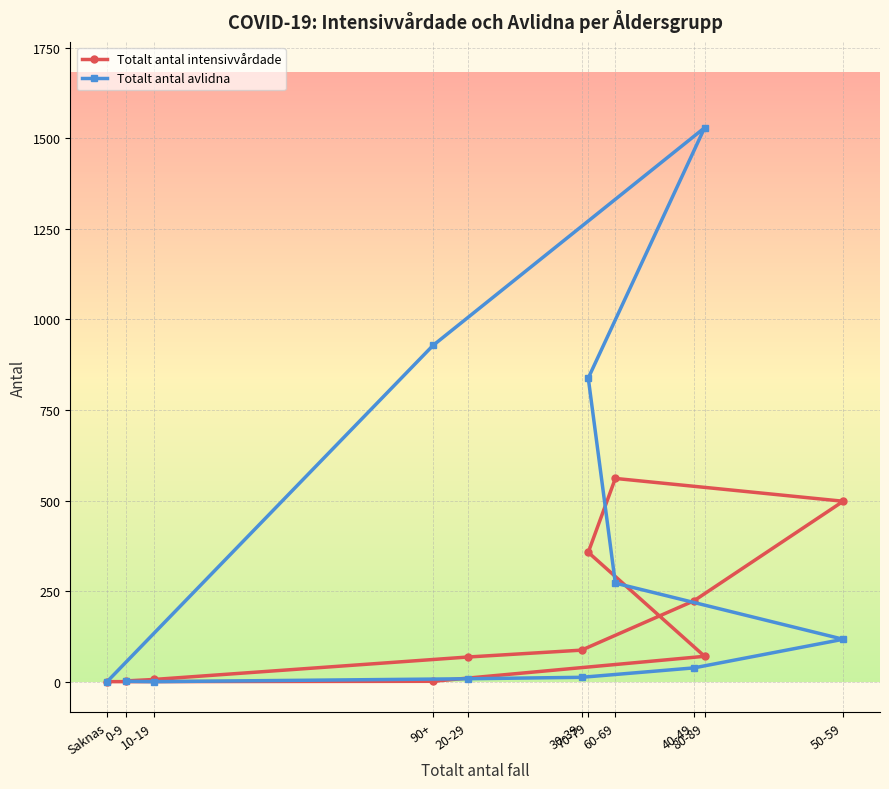

Which series has the largest total across all categories?

Totalt antal avlidna